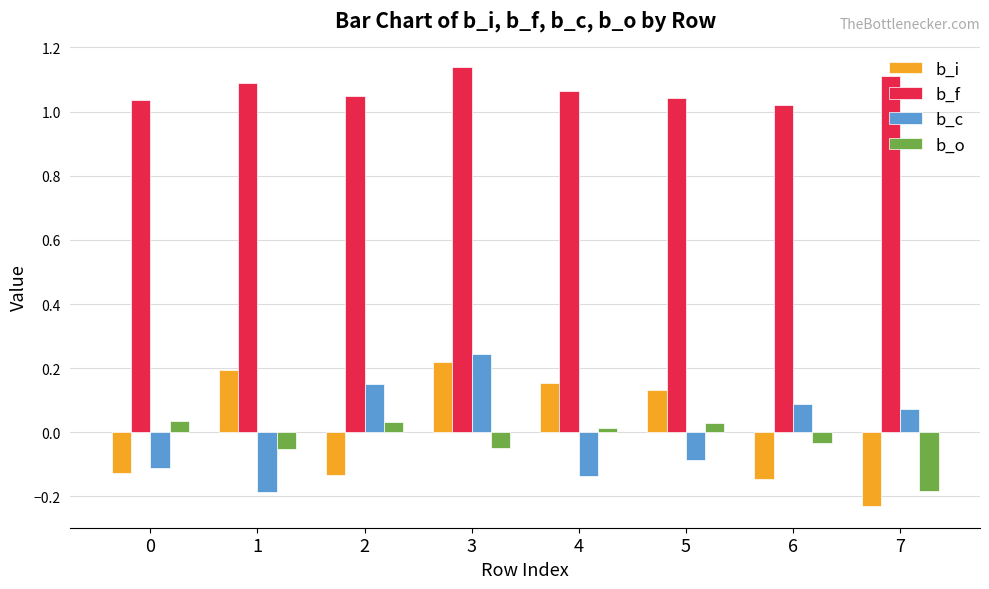

The b_i series shows 0.2 at 4. True or false?

True